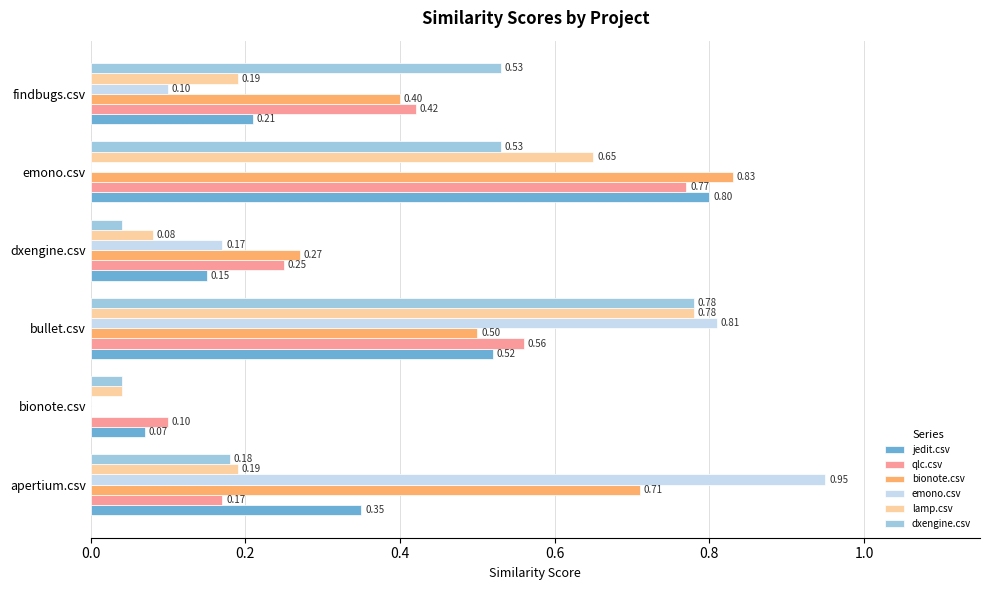

Count the bionote.csv values in the range 0 to 1.

6